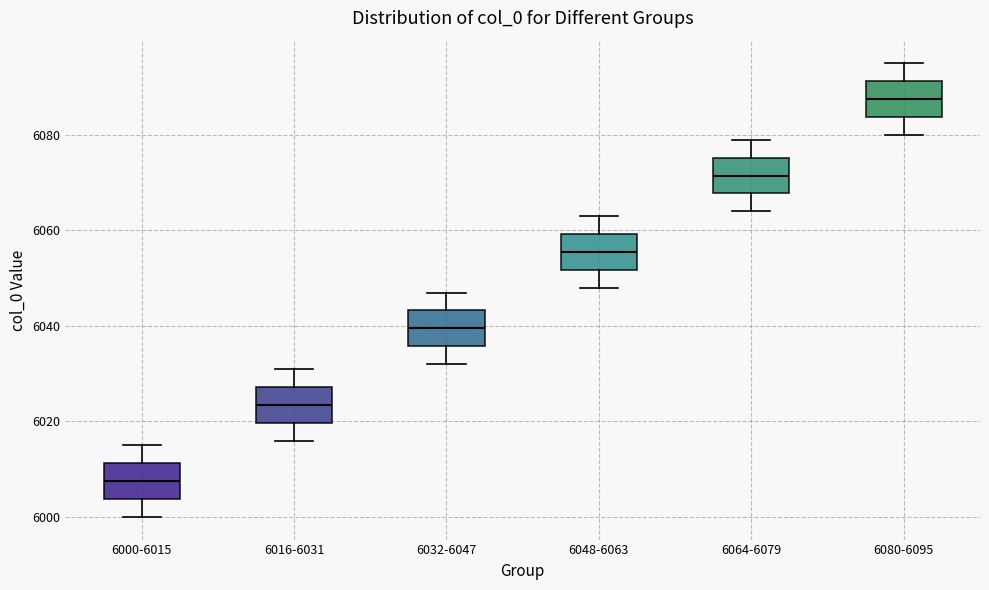

Which box has the highest median line?

6080-6095